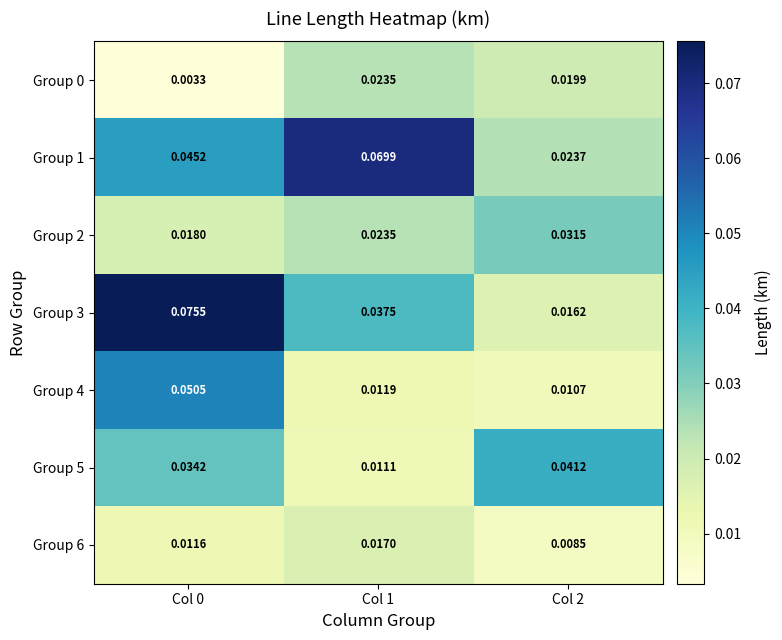

Is the value of Group 4 at Col 2 greater than the value of Group 6 at Col 0?

No